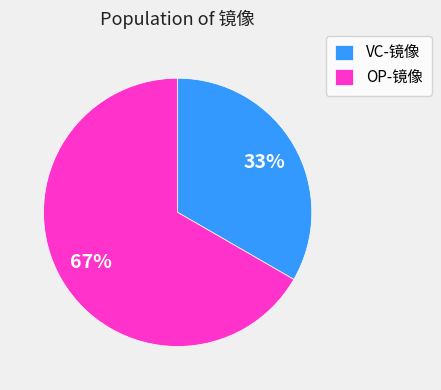

Rank the categories by value from lowest to highest.

VC-镜像, OP-镜像